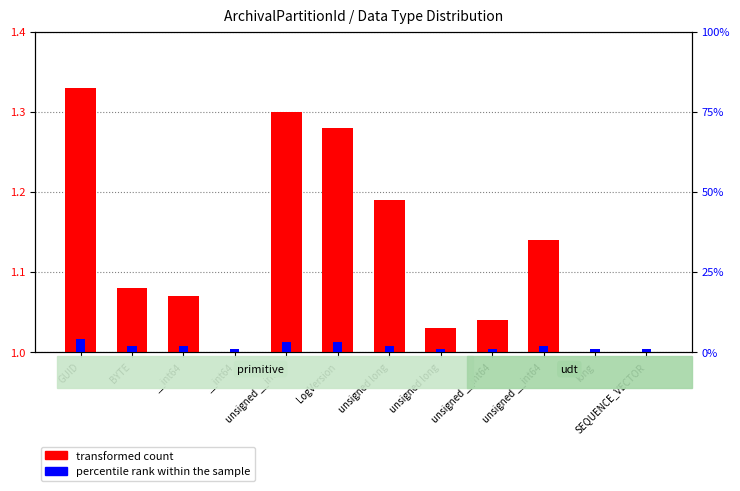

Count the number of categories in the chart.

12